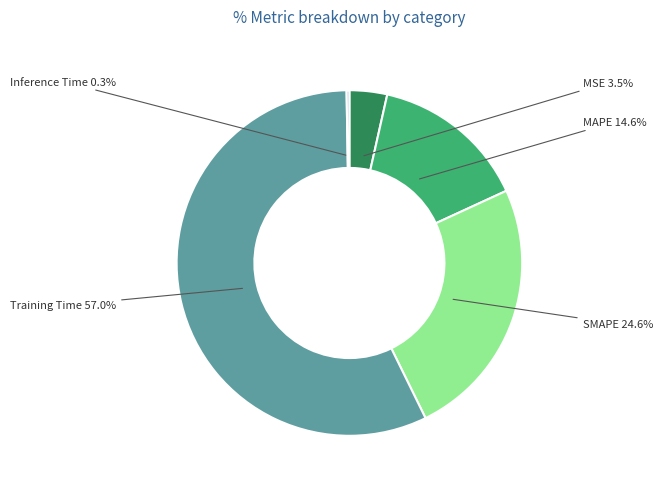

What is the smallest slice in the pie chart?

Inference Time